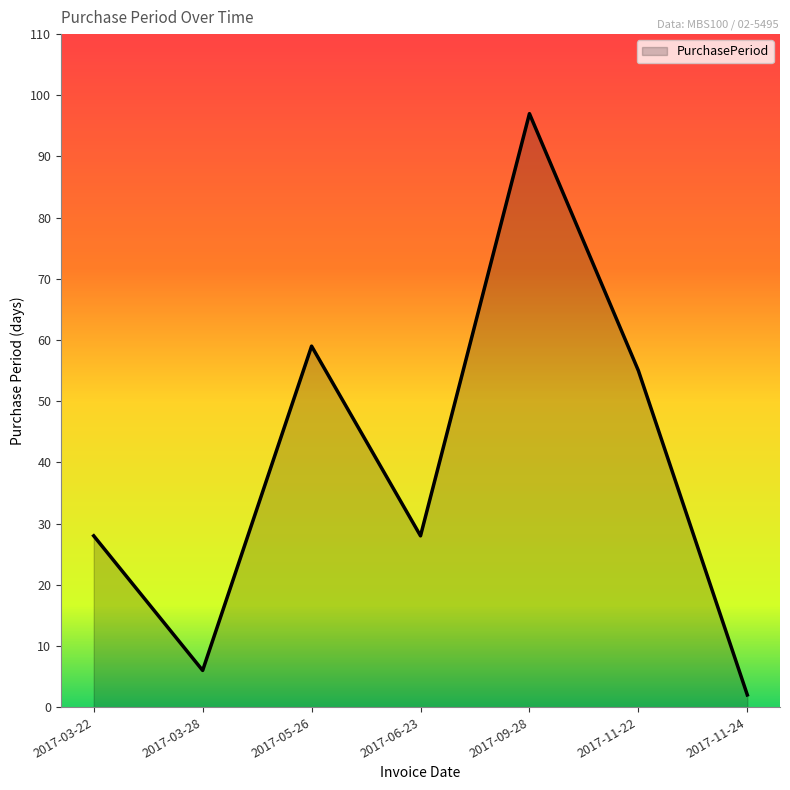

What is the sum of all values?

275